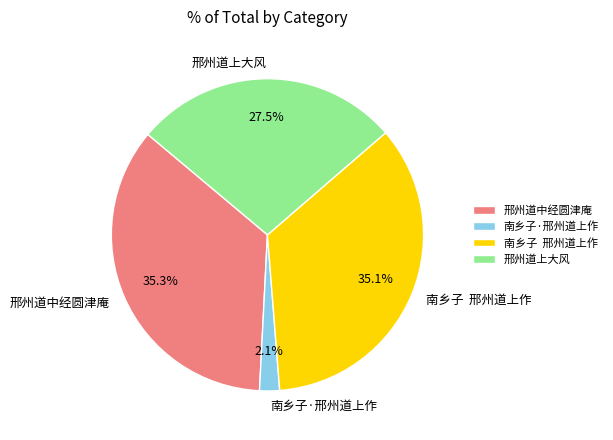

To the nearest percent, what is the difference between the 南乡子·邢州道上作 and 邢州道上大风 slice percentages?

25%